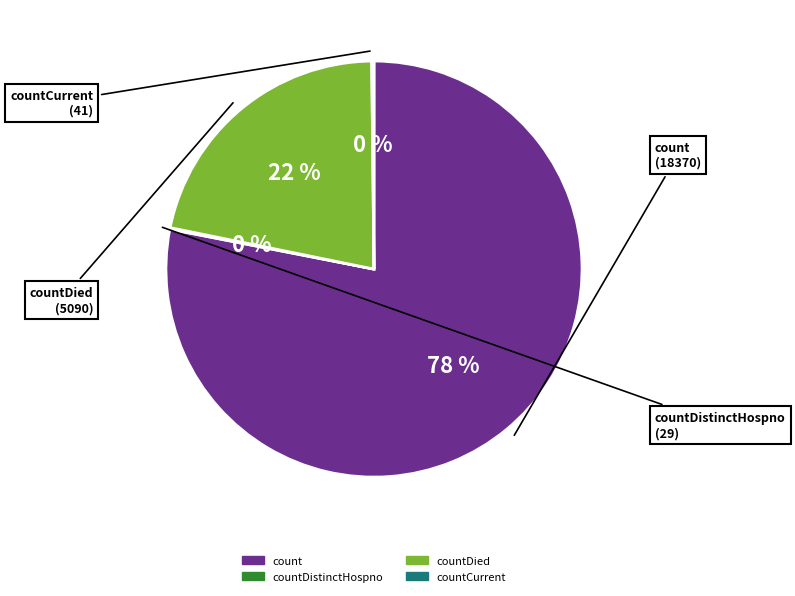

Approximately how many times larger is the value at countDied compared to count?

0.3